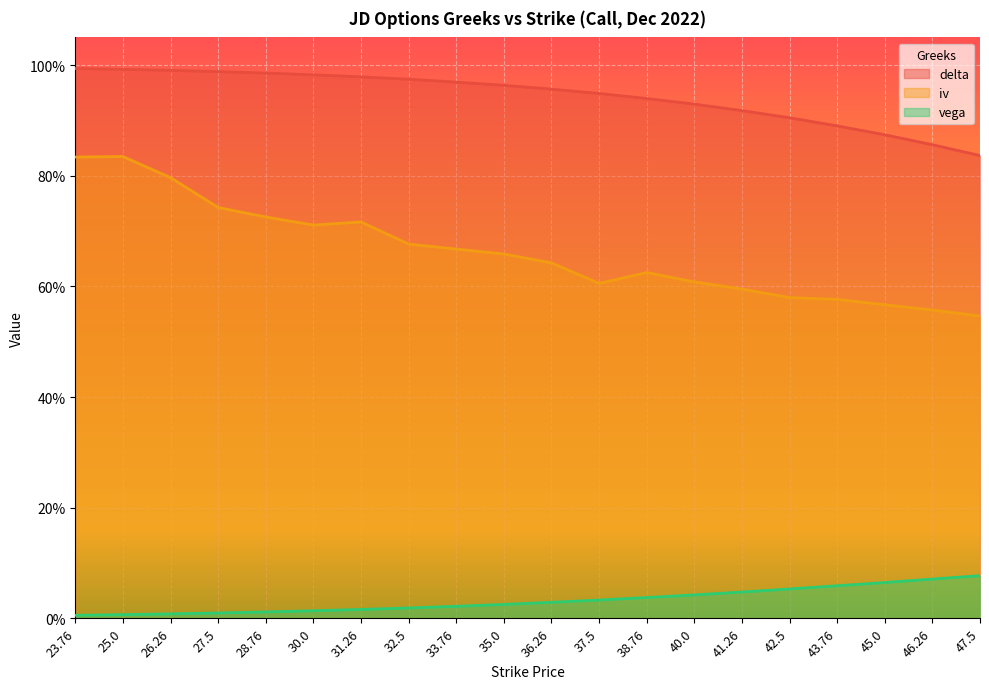

At which label is iv closest to 0?

47.5